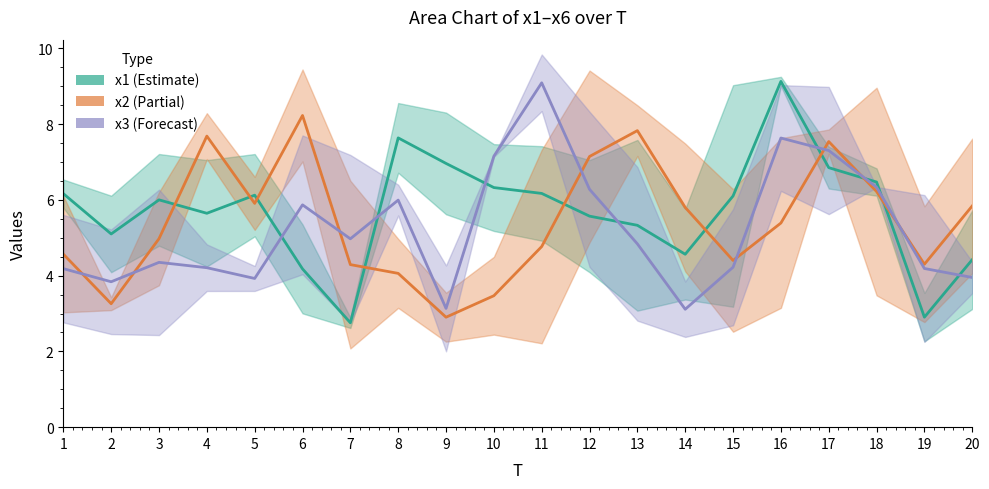

Does the chart display data point markers on the line(s)?

No